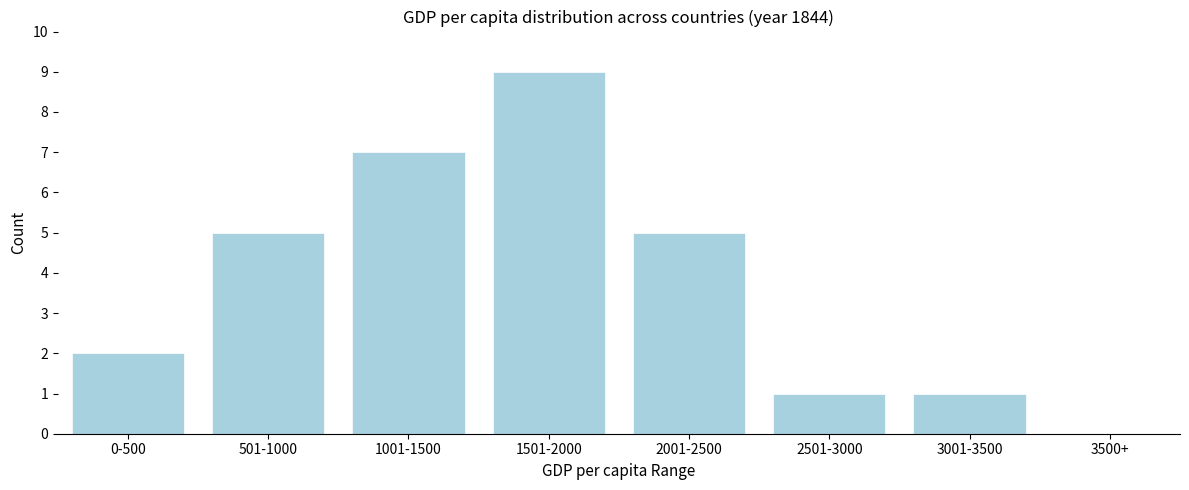

Reading right to left, transcribe all the data shown in this chart.

3500+=0	3001-3500=1	2501-3000=1	2001-2500=5	1501-2000=9	1001-1500=7	501-1000=5	0-500=2